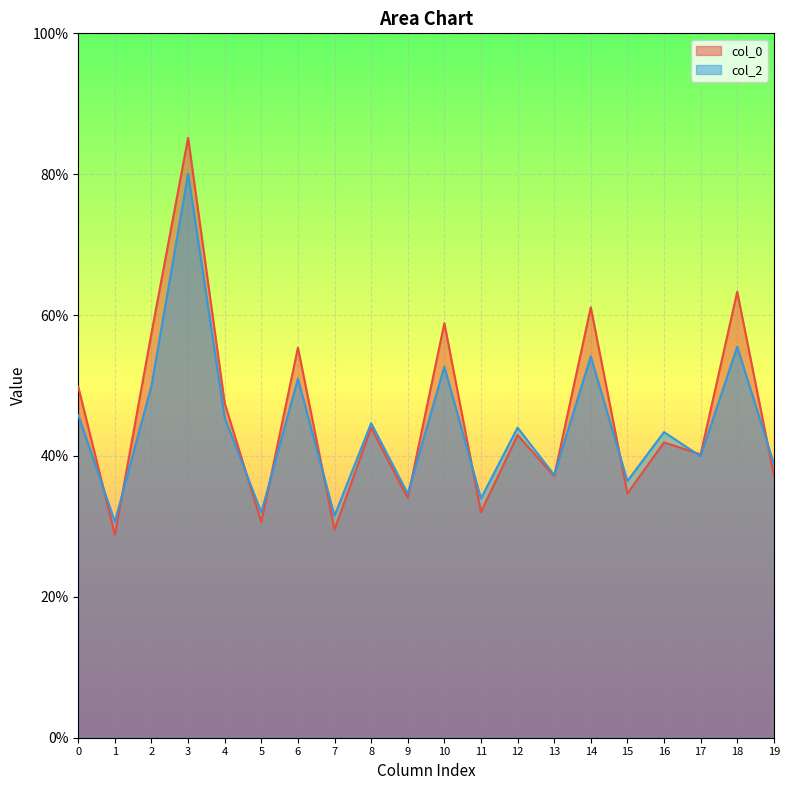

Which label corresponds to the largest value in the chart?

3